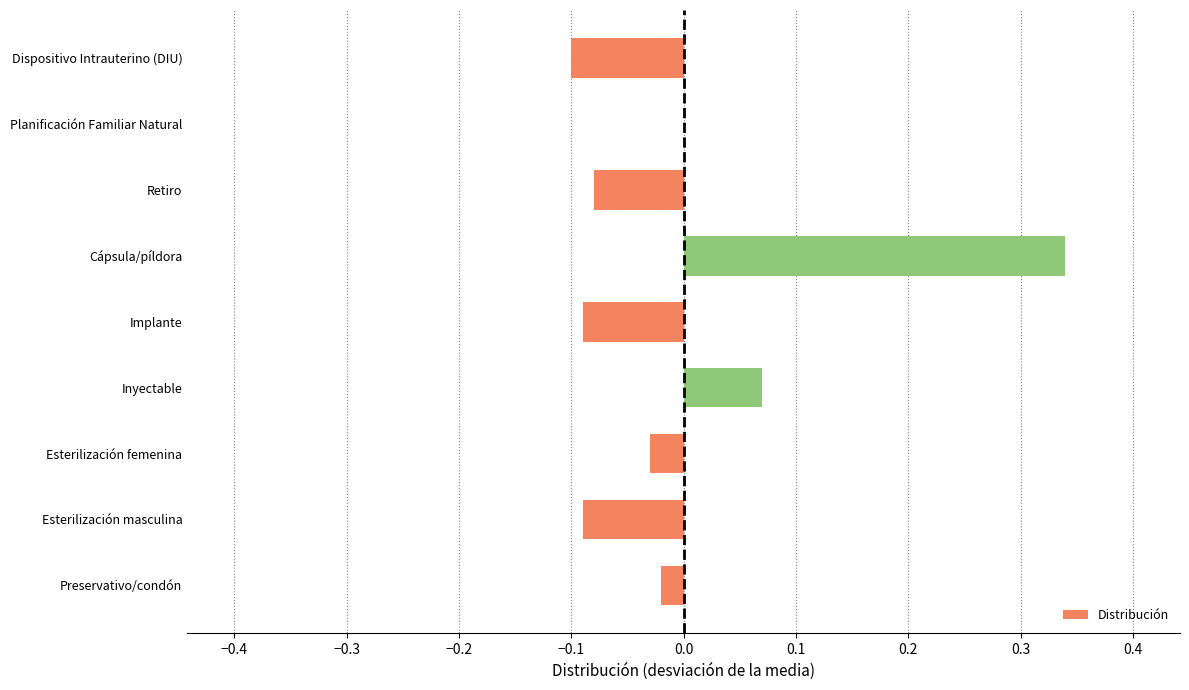

Is it true that the value at Retiro is -0.0?

False